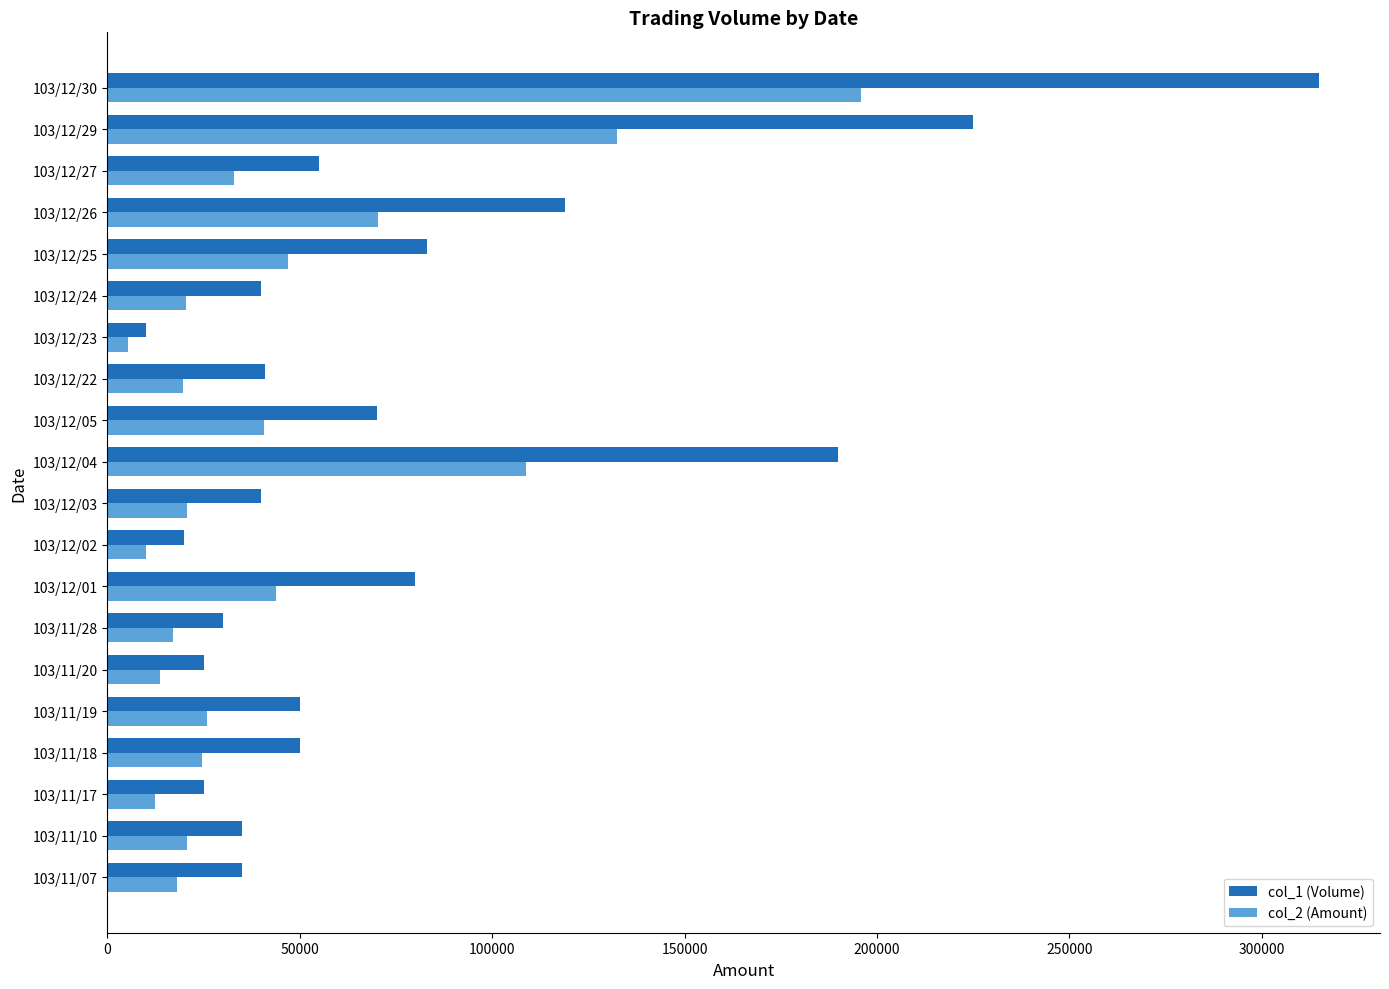

How many distinct data groups are displayed?

2